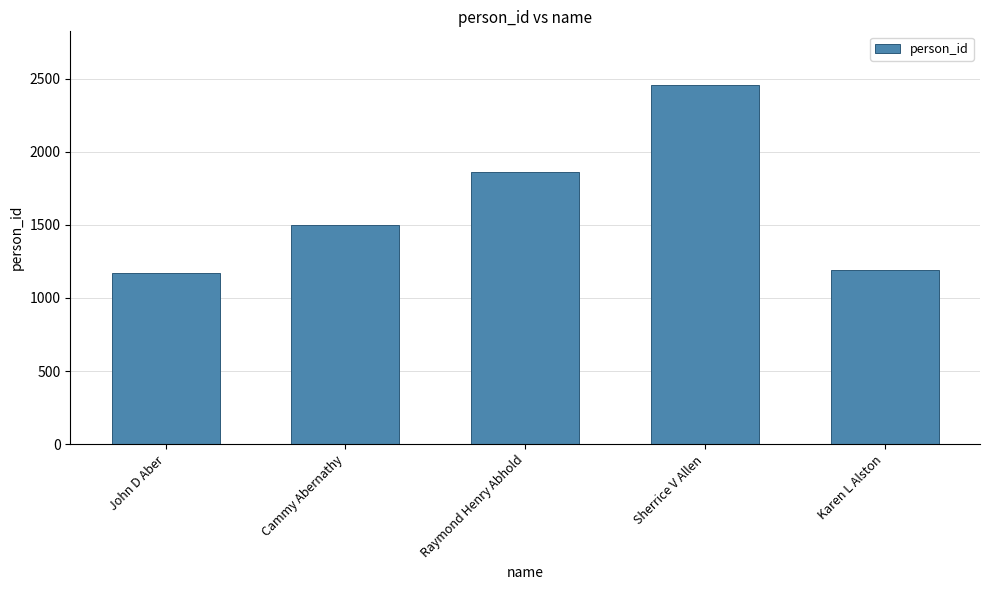

What is the difference between the maximum and second lowest values?

1267